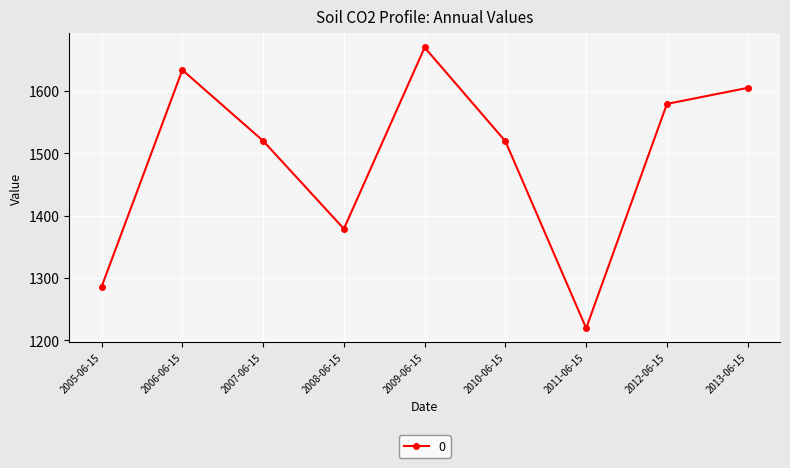

Read the value at 2011-06-15.

1219.6